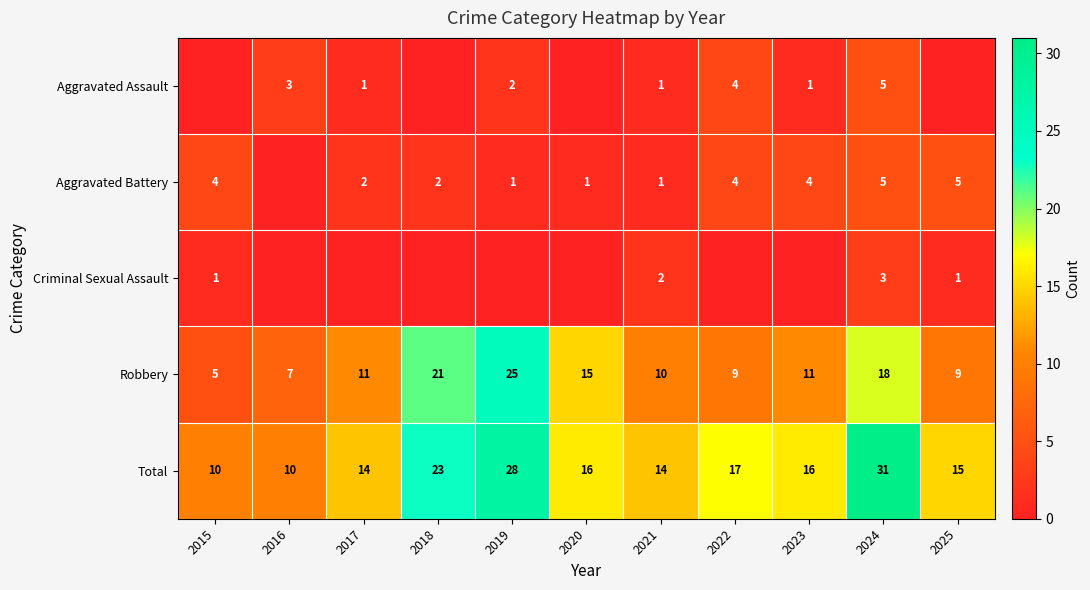

What is the highest value of the Total series?

31